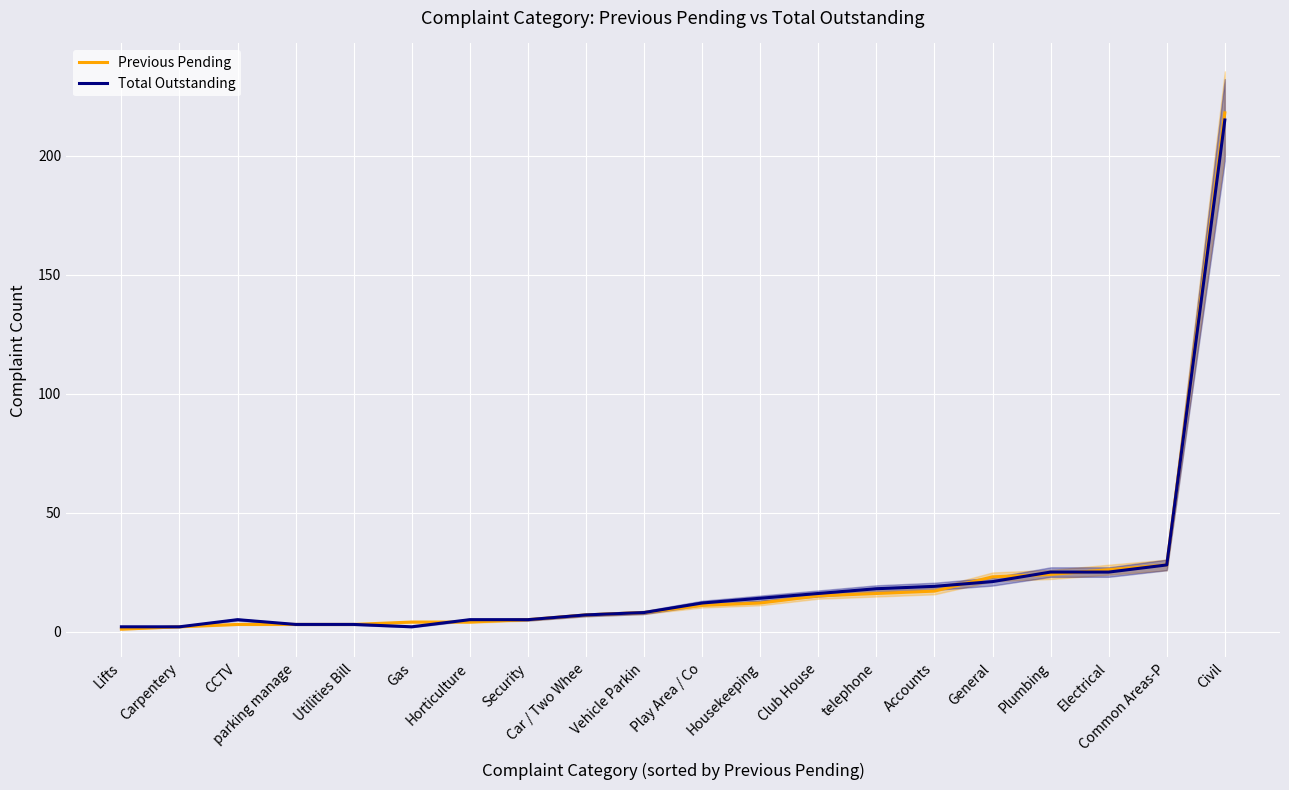

What is the label of the 7th point from the left?

Horticulture